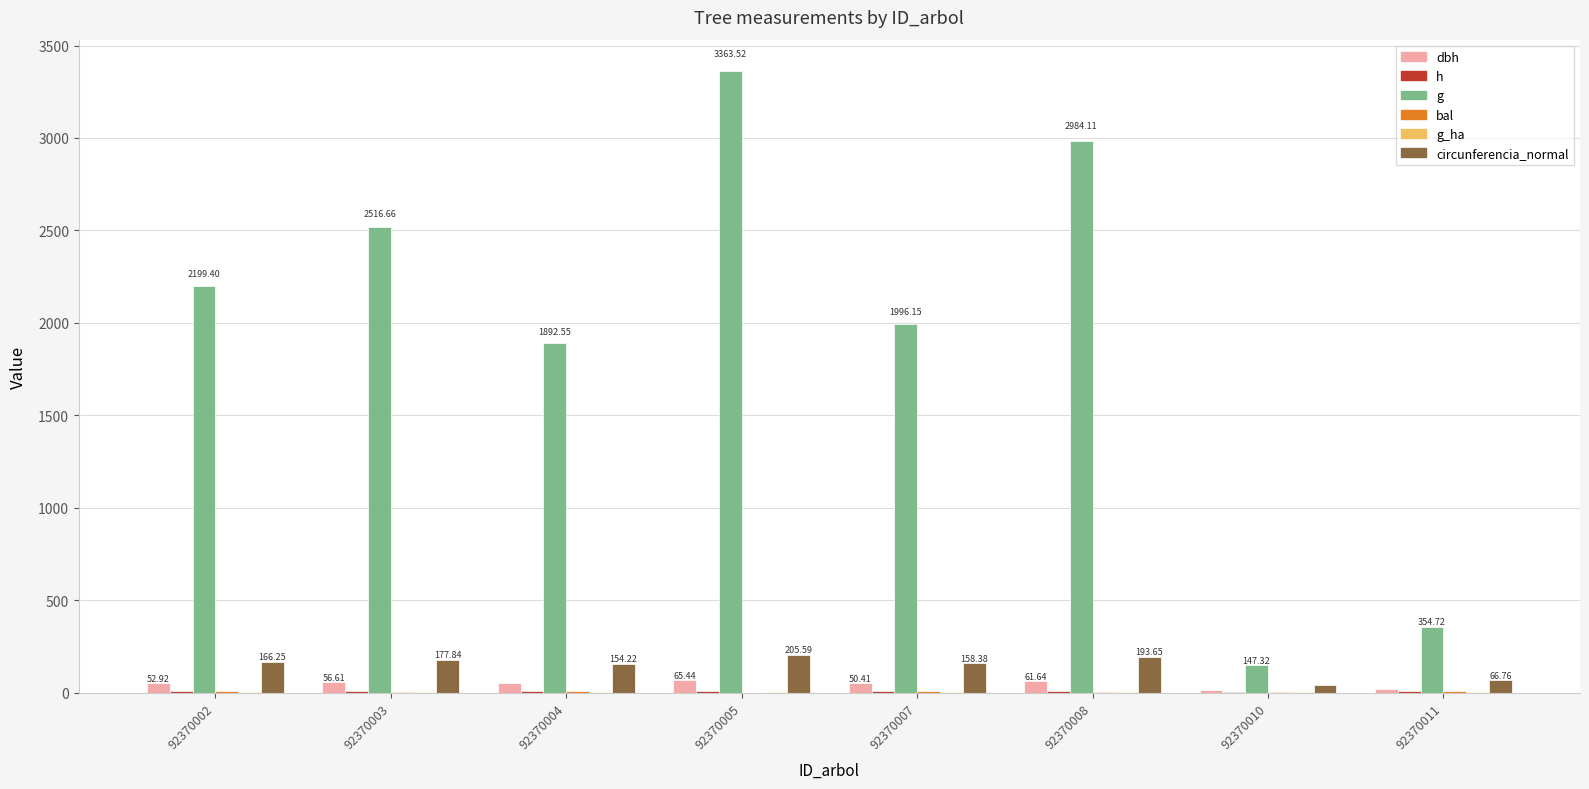

What is the difference between the maximum and minimum values in the h series?

2.4